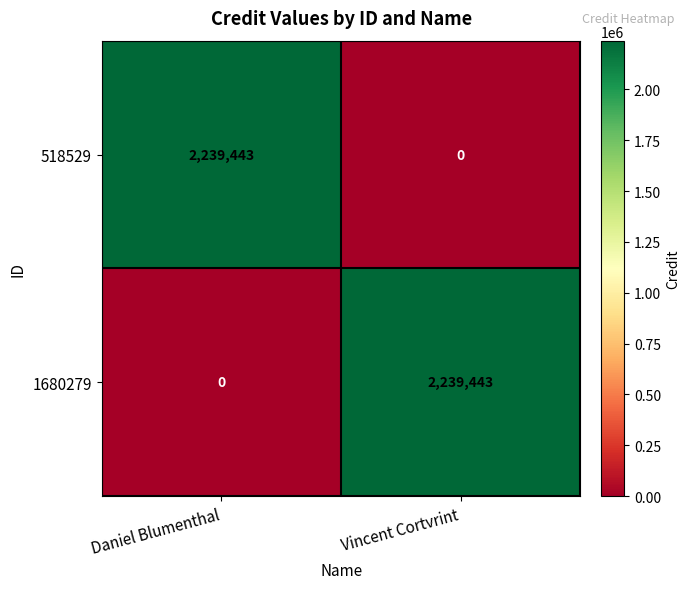

What is the difference between the maximum and minimum values in the 518529 series?

2239443